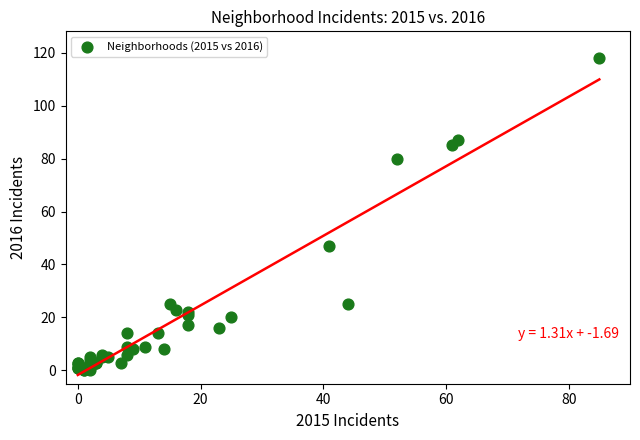

What Y value in the scatter plot is closest to 59?

47